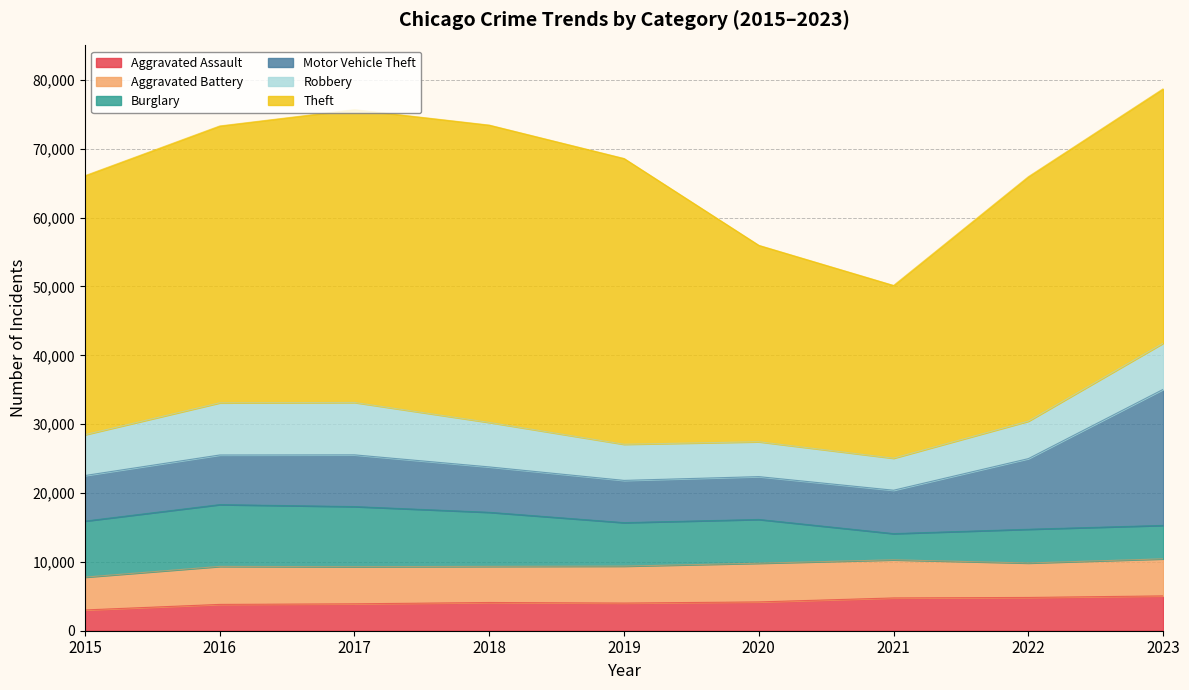

What are all the series names shown in the legend?

Aggravated Assault, Aggravated Battery, Burglary, Motor Vehicle Theft, Robbery, Theft